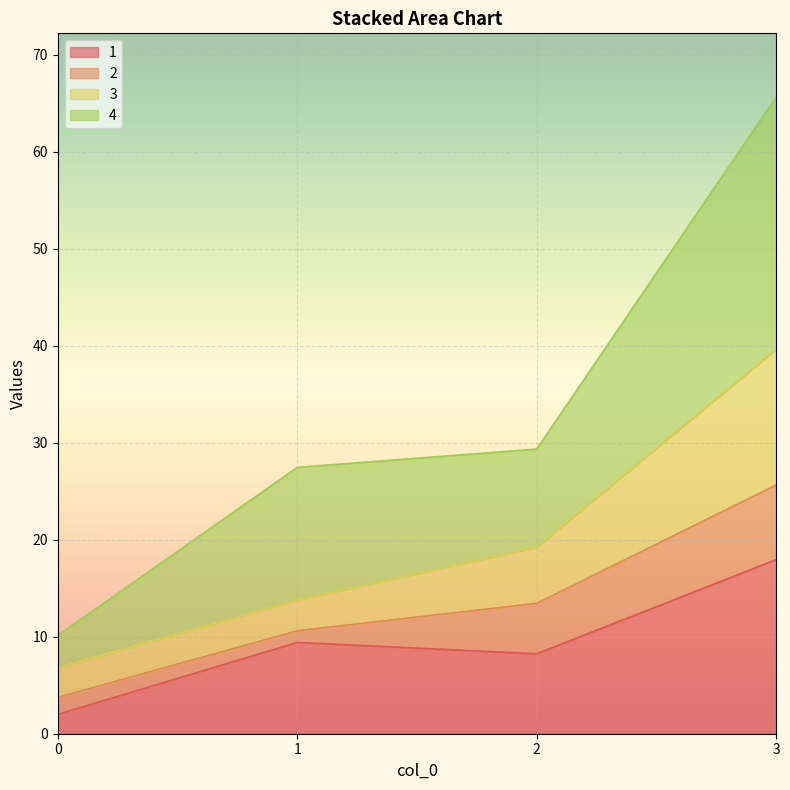

What is the total value across all series at 0?

10.1